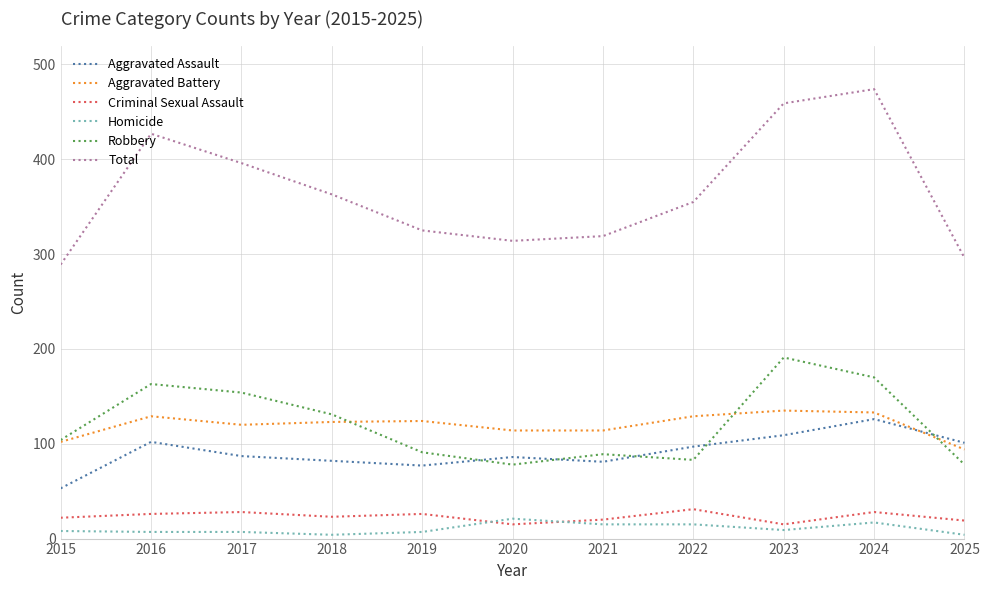

Which series has the largest total across all categories?

Total